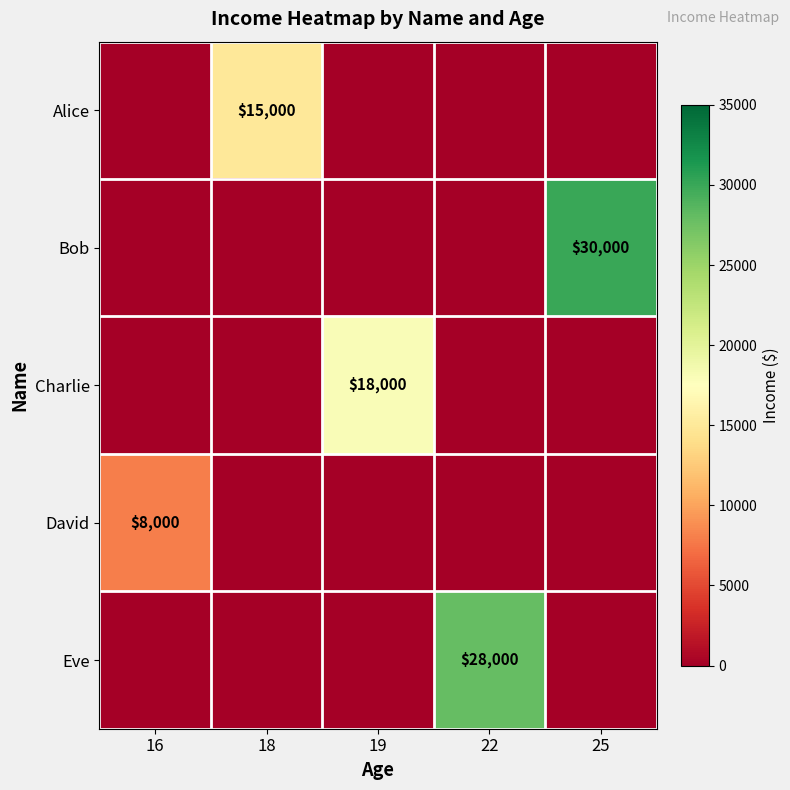

The Alice series shows 21000 at 18. True or false?

False